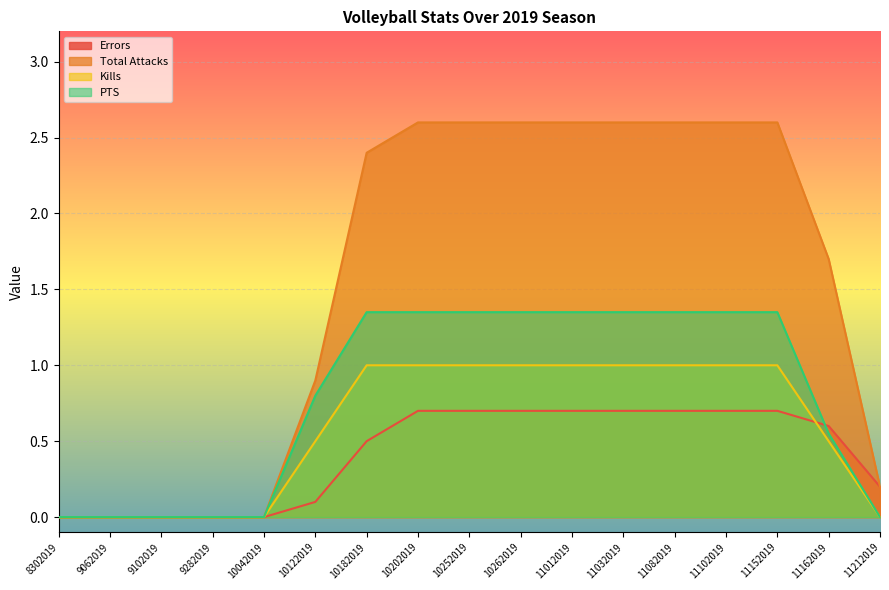

True or false: Total Attacks has more than 0 points higher than both neighbors.

False